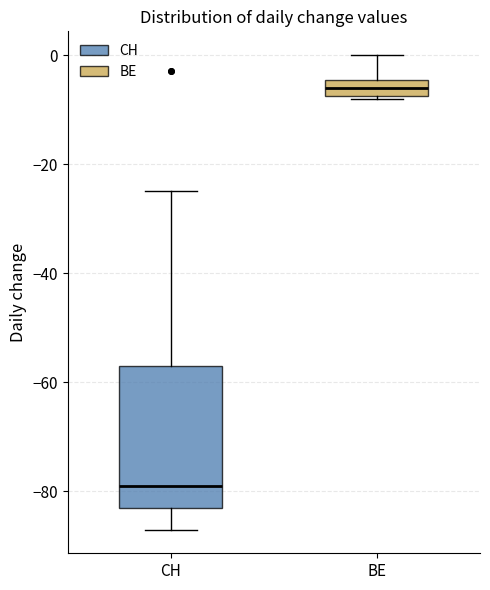

Reading left to right, transcribe this box plot: for each box, give where its median line is, the range the box spans, and where its two whiskers end, as read against the y-axis. The values are not printed on the chart, so give them approximately, as read against the axis.

CH: median -78, box -82 to -56, whiskers -86 to -24
BE: median -6, box -8 to -4, whiskers -8 to 0